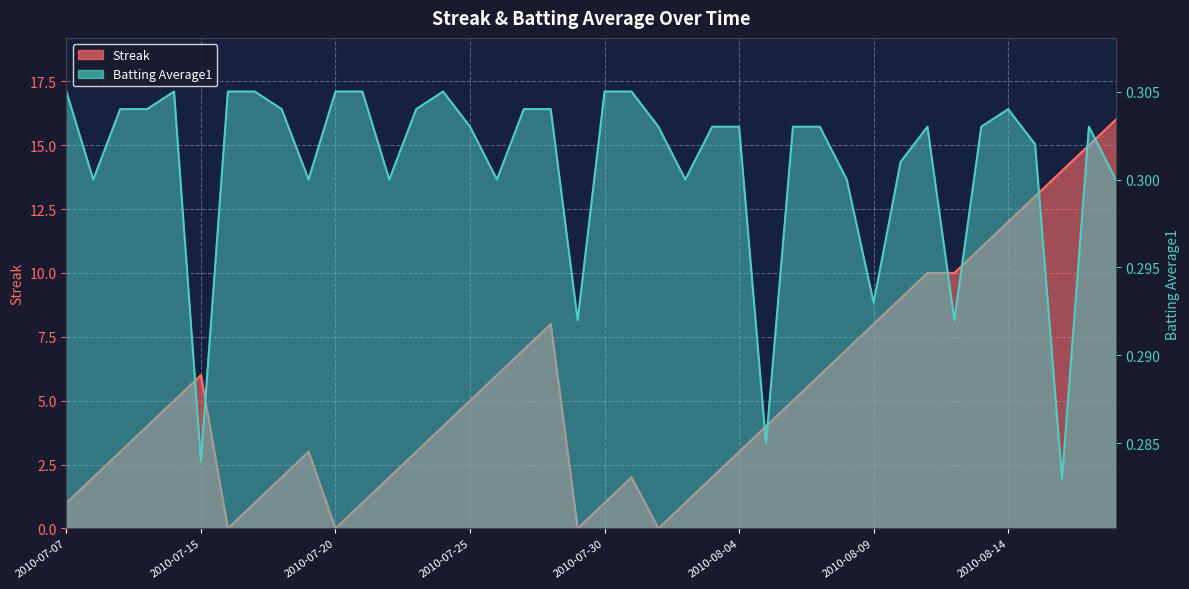

List the series in order of their overall mean, highest first.

Streak, Batting Average1